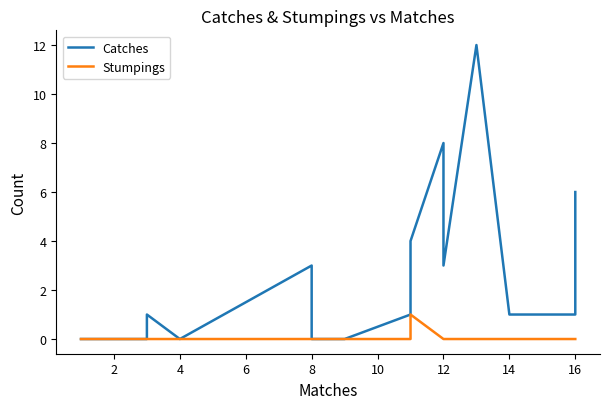

Reading left to right, transcribe all the data shown in this chart.

Catches: 0	0	0	0	0	0	0	1	0	3	0	0	1	4	8	4	3	12	1	1	1	6
Stumpings: 0	0	0	0	0	0	0	0	0	0	0	0	0	1	0	0	0	0	0	0	0	0